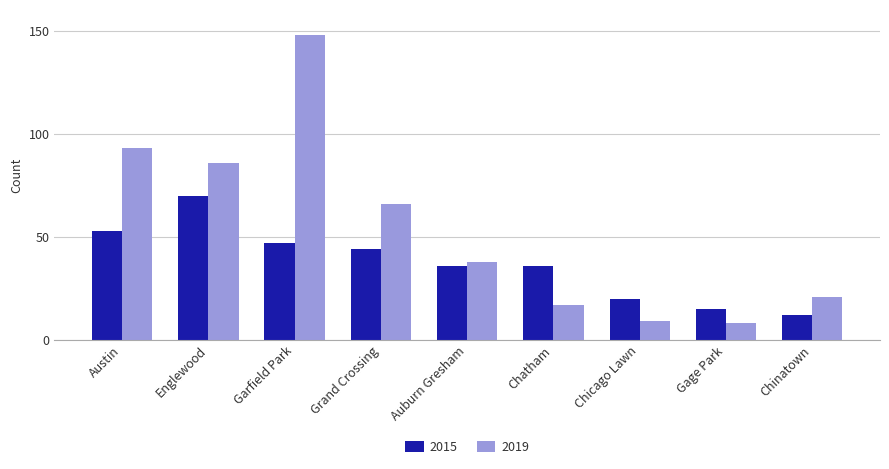

What is the value of the 2015 bar at the 1st from the left?

53